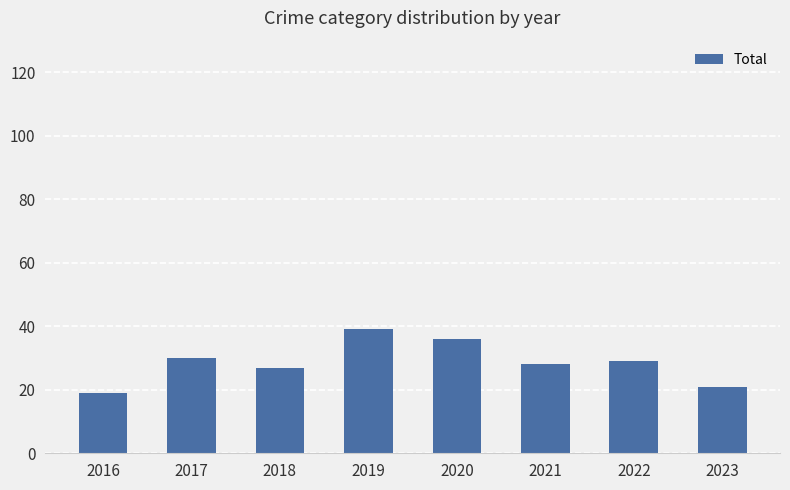

How many bars are there in total?

8